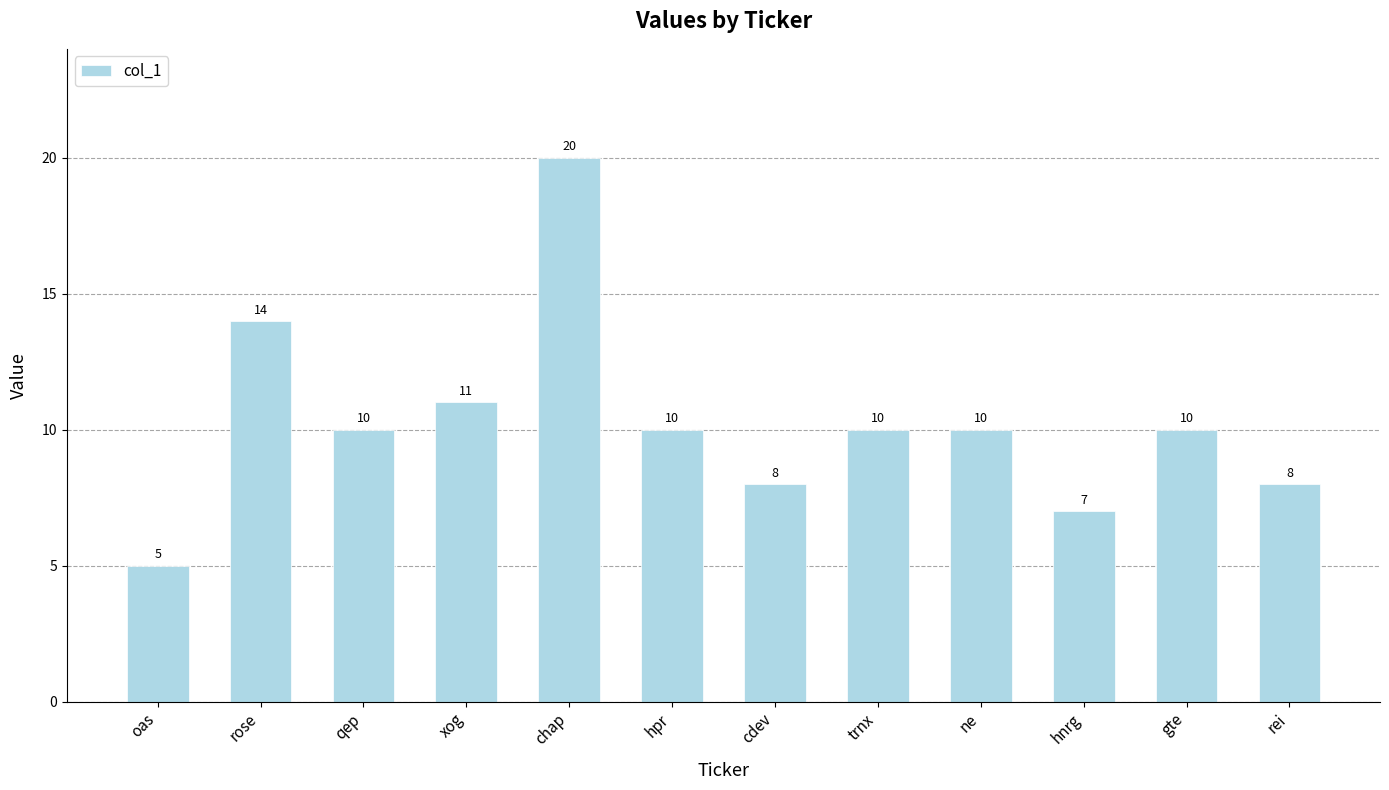

What is the label of the 1st bar from the right?

rei